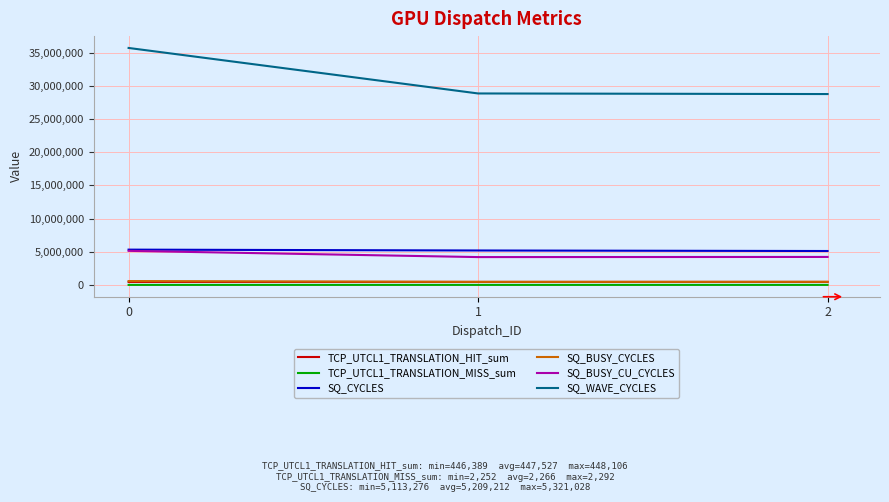

How many lines are shown in the chart?

6